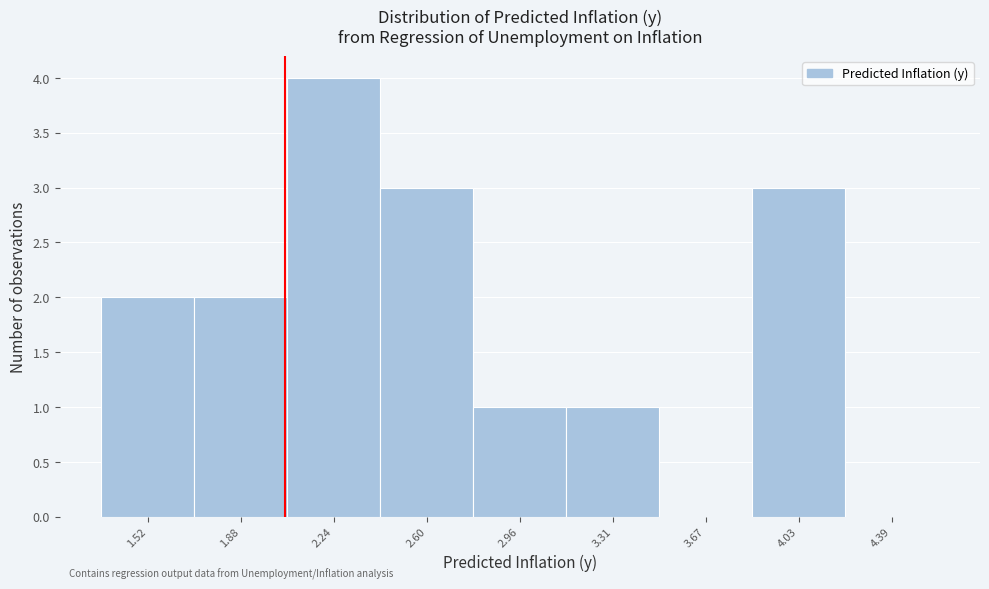

Reading right to left, list all the values displayed in this chart.

4.39=0	4.03=3	3.67=0	3.31=1	2.96=1	2.60=3	2.24=4	1.88=2	1.52=2